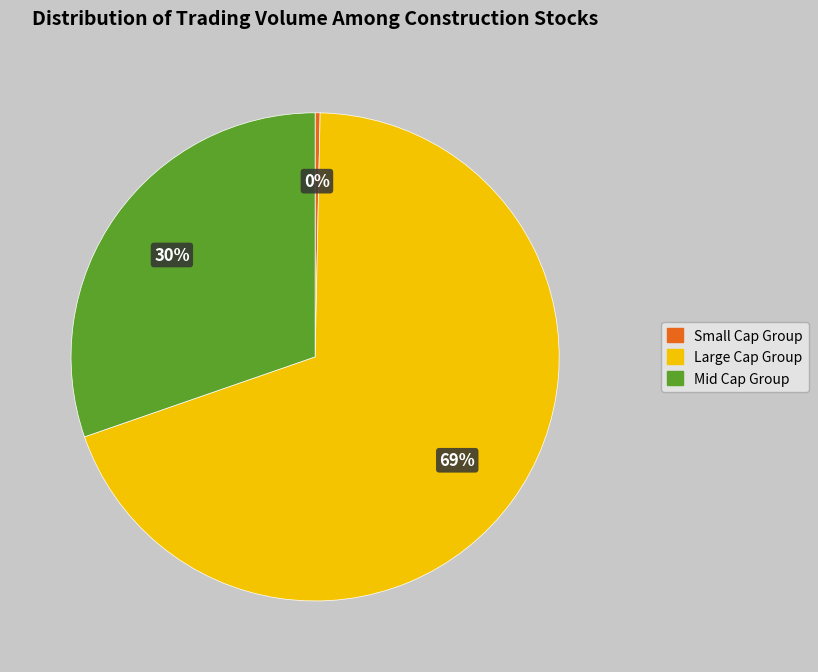

Count the number of slices in the pie.

3